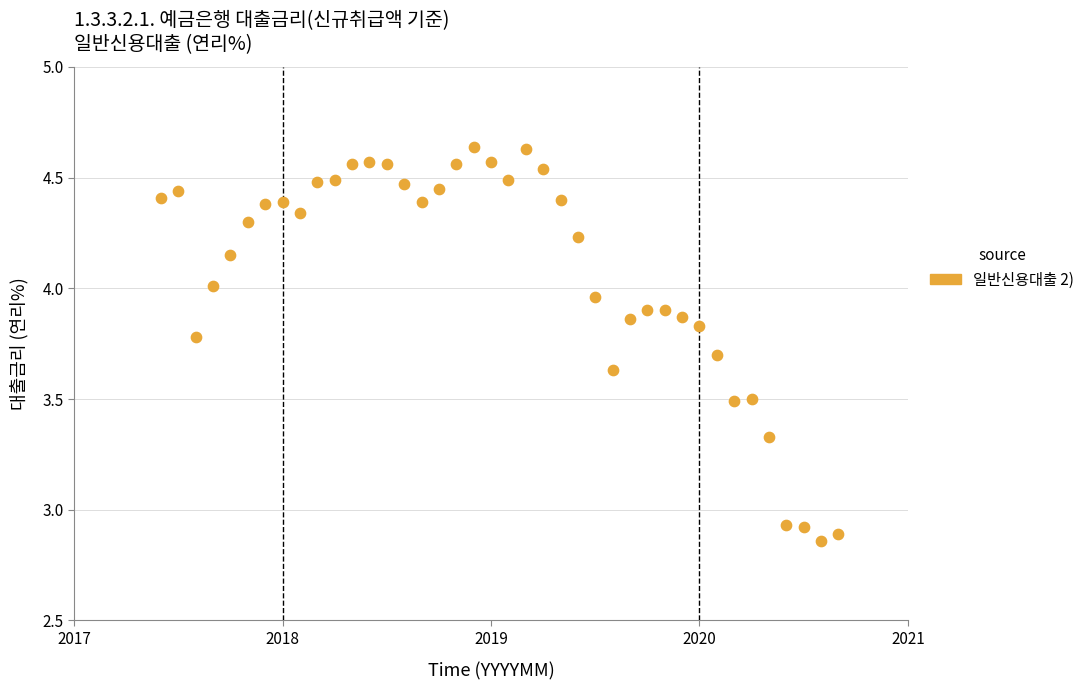

What is the range of X values (max minus min)?

3.2